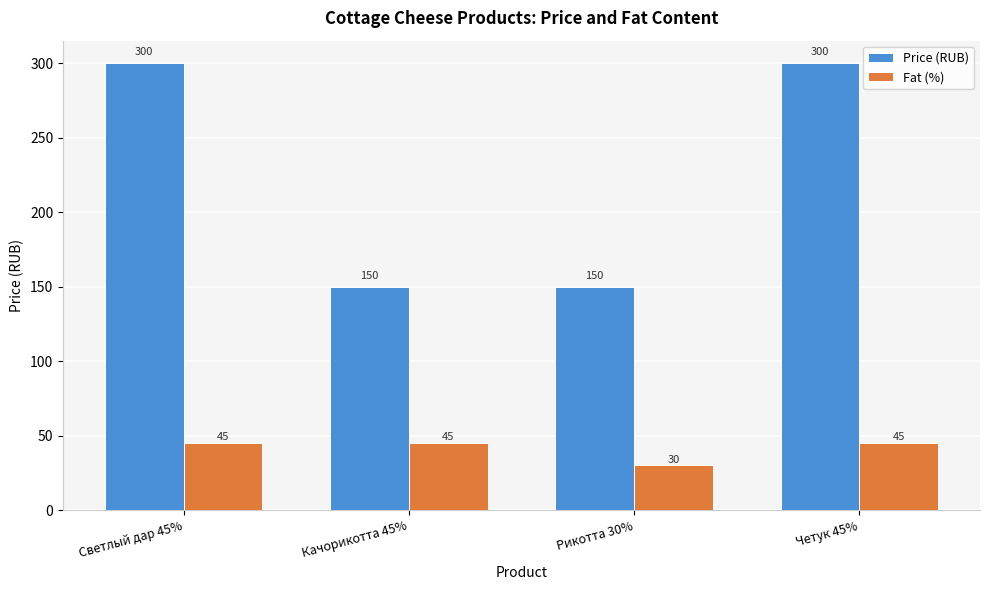

Between Рикотта 30% and Четук 45%, which series saw the biggest shift?

Price (RUB)